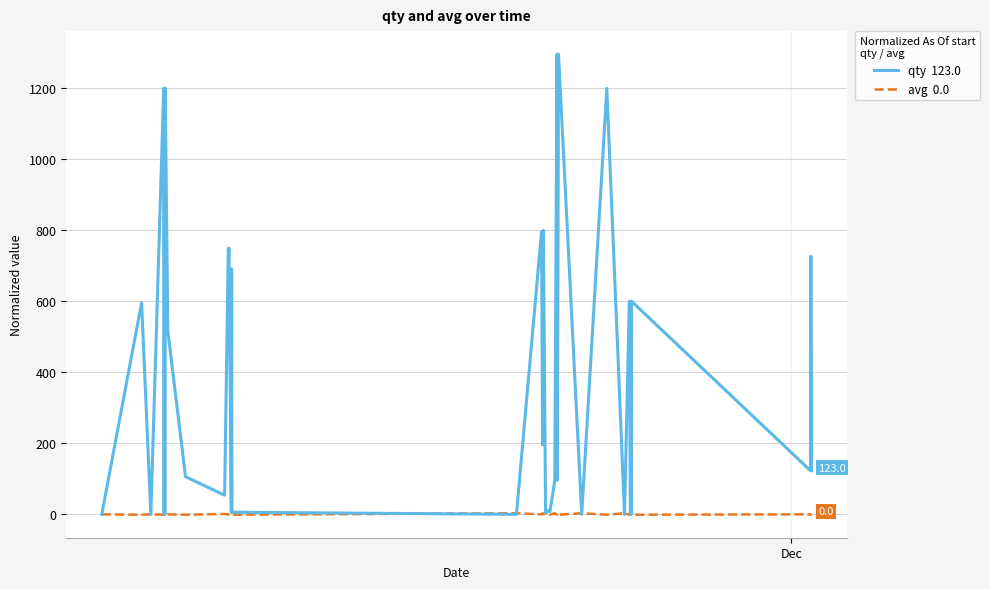

Does the chart have visible grid lines?

Yes